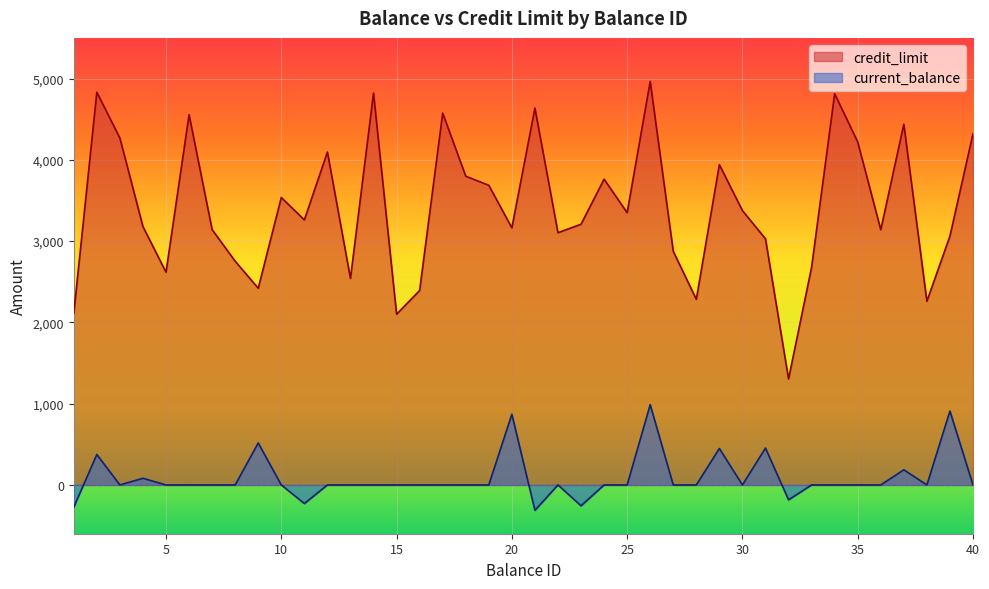

The credit_limit series shows 2419.8 at 9. True or false?

True